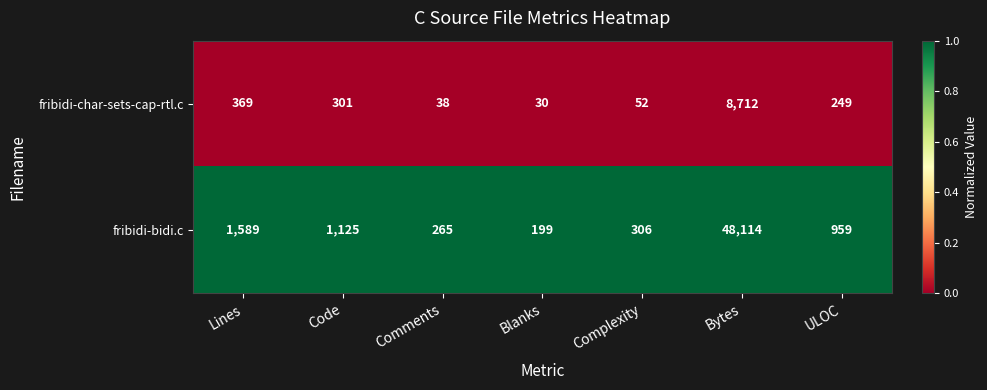

What is the lowest value of the fribidi-bidi.c series?

199